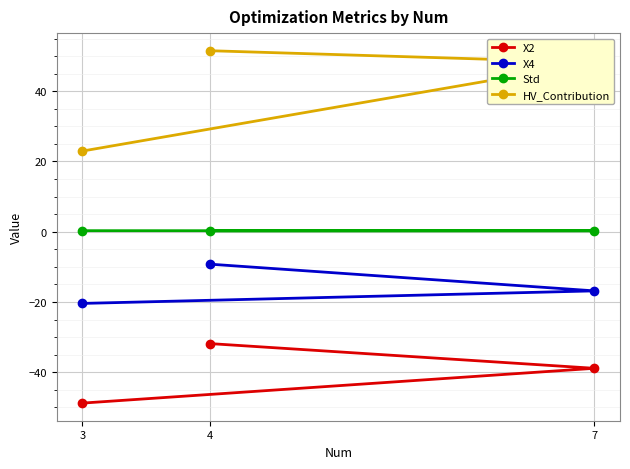

What is the maximum value shown in the chart?

51.5